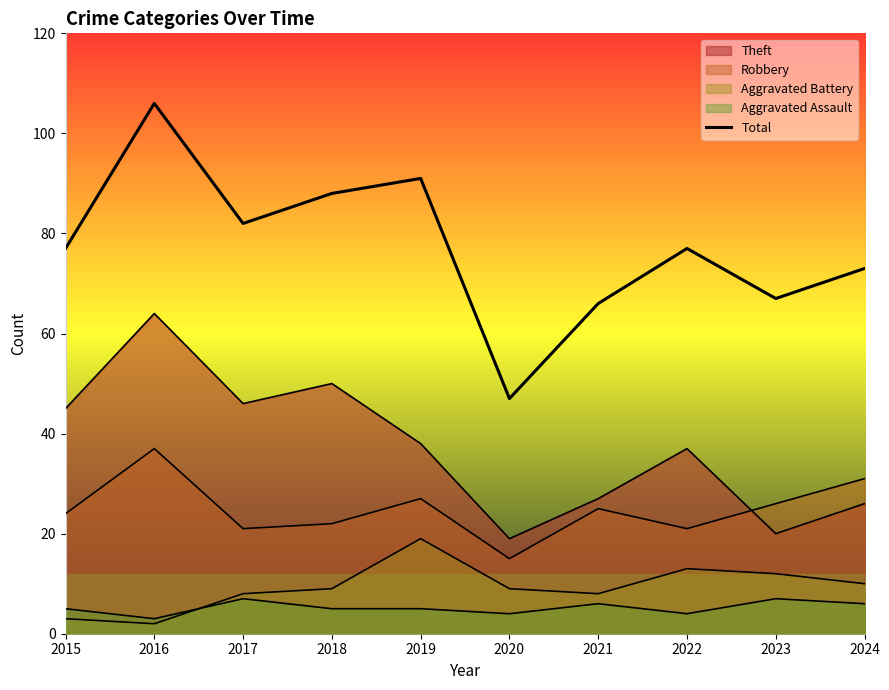

List the labels in order of value, smallest first.

2020, 2021, 2023, 2024, 2015, 2022, 2017, 2018, 2019, 2016